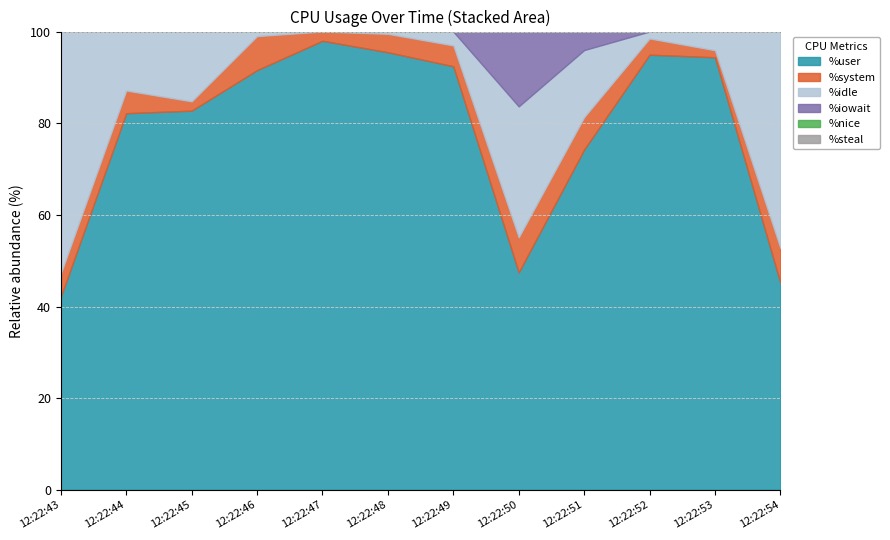

What is the difference between the highest and lowest values at 12:22:48?

95.5